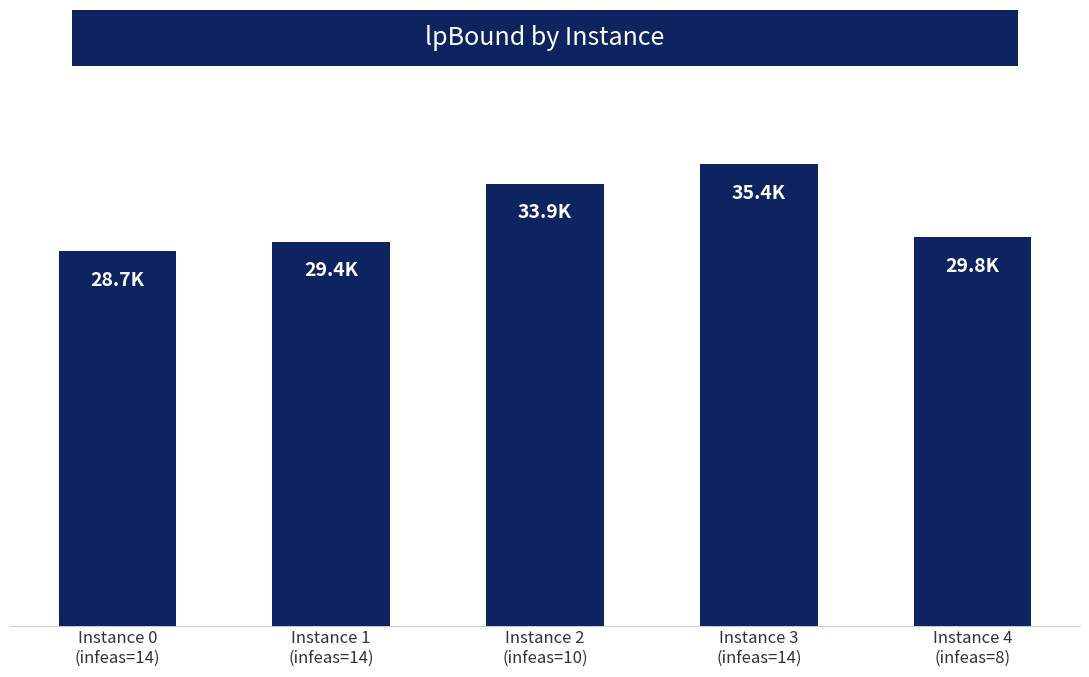

Reading left to right, transcribe all the data shown in this chart.

Instance 0
(infeas=14)=28694	Instance 1
(infeas=14)=29434	Instance 2
(infeas=10)=33865	Instance 3
(infeas=14)=35376	Instance 4
(infeas=8)=29789